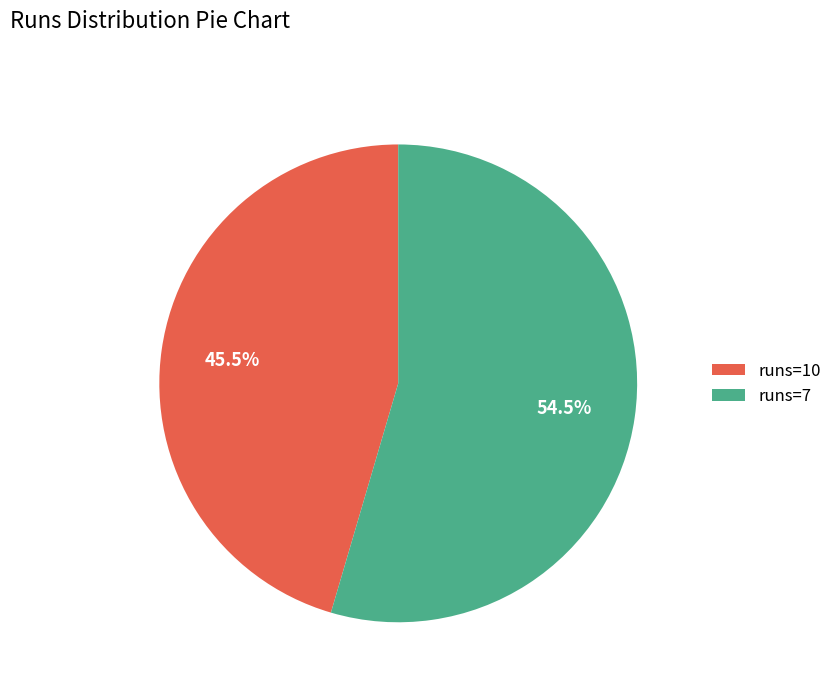

Count the number of slices in the pie.

2